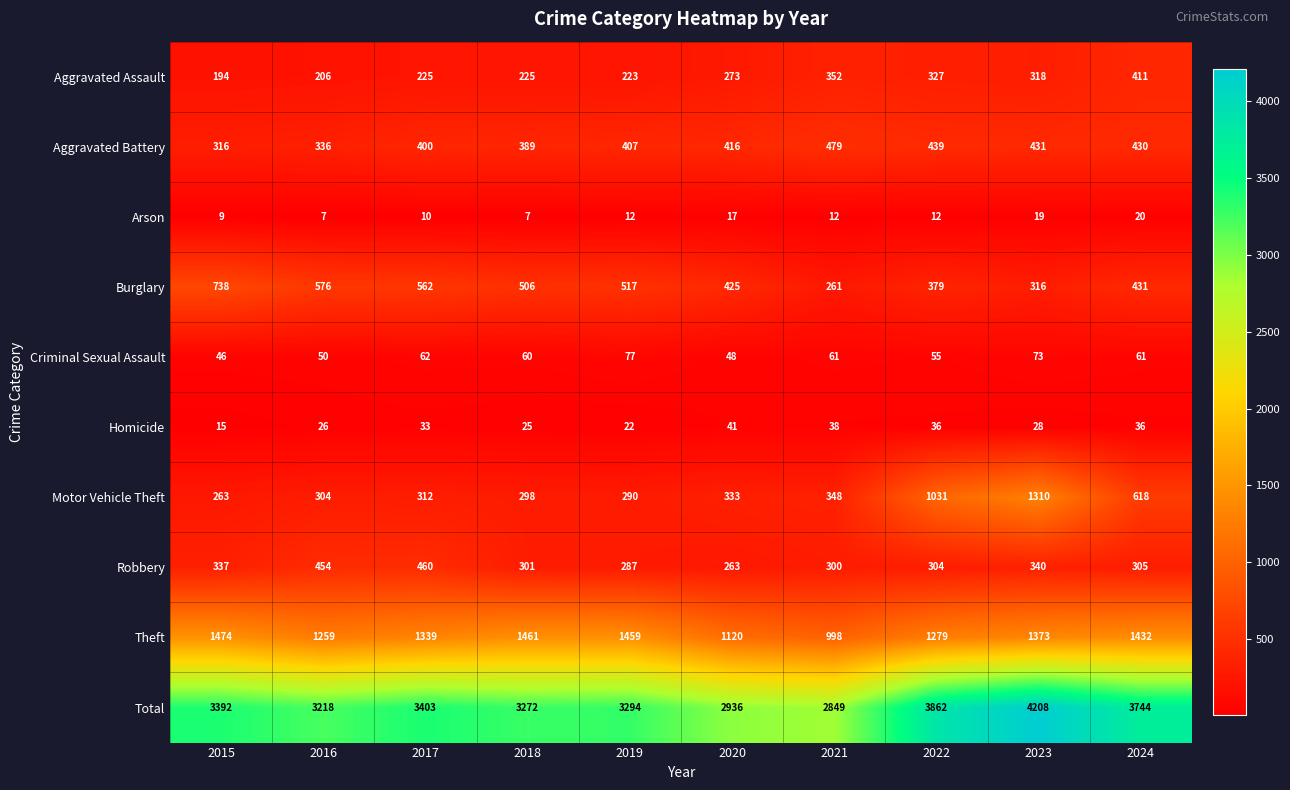

Read the Theft value at 2021, to the nearest 50.

1000